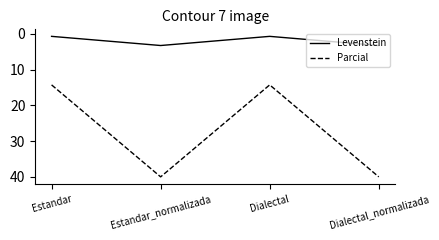

What is the difference between the Parcial values at Dialectal and Estandar_normalizada?

25.7